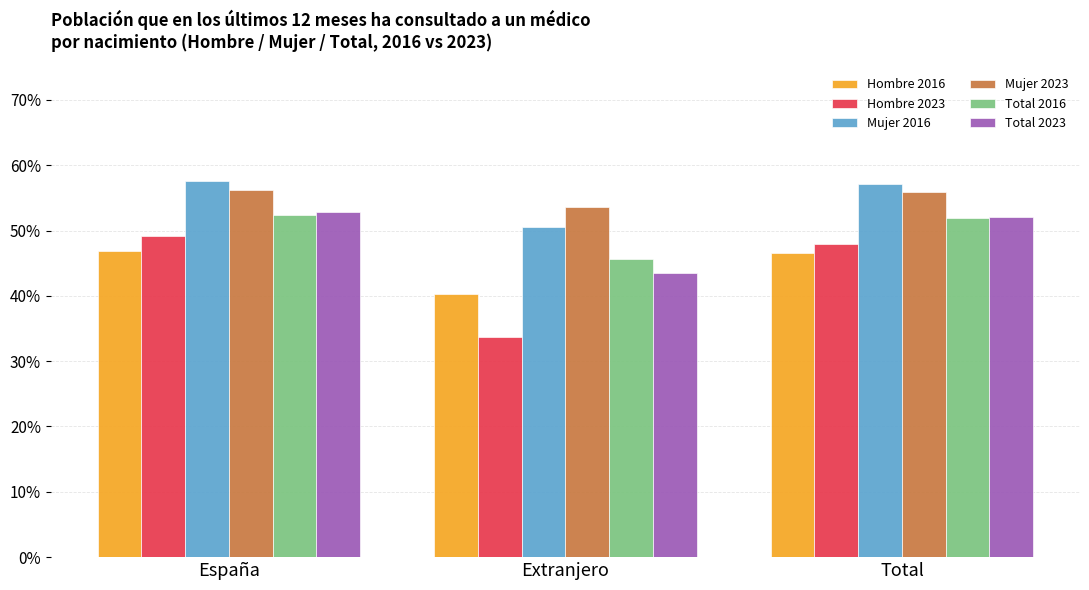

What are all the series names shown in the legend?

Hombre 2016, Hombre 2023, Mujer 2016, Mujer 2023, Total 2016, Total 2023